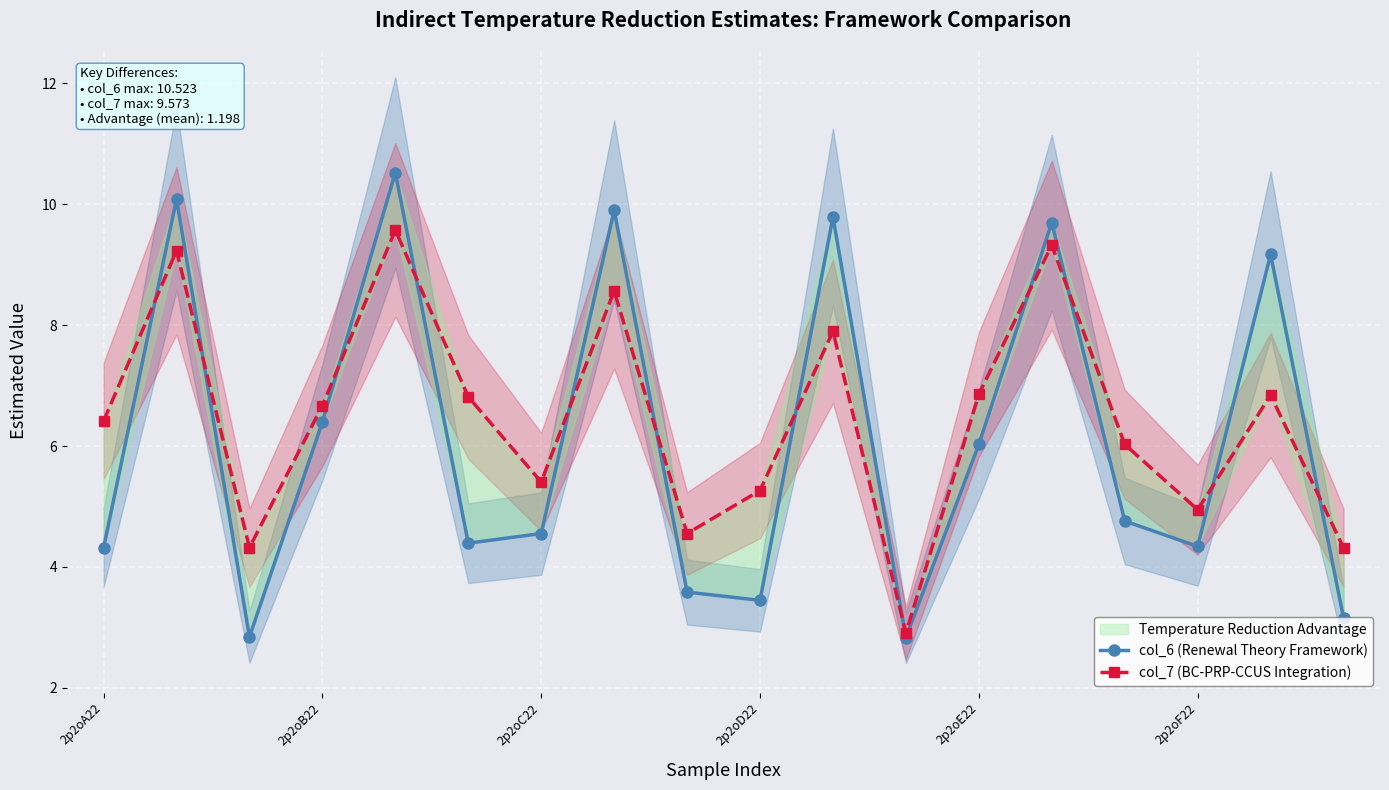

What are all the series names shown in the legend?

col_6 (Renewal Theory Framework), col_7 (BC-PRP-CCUS Integration)